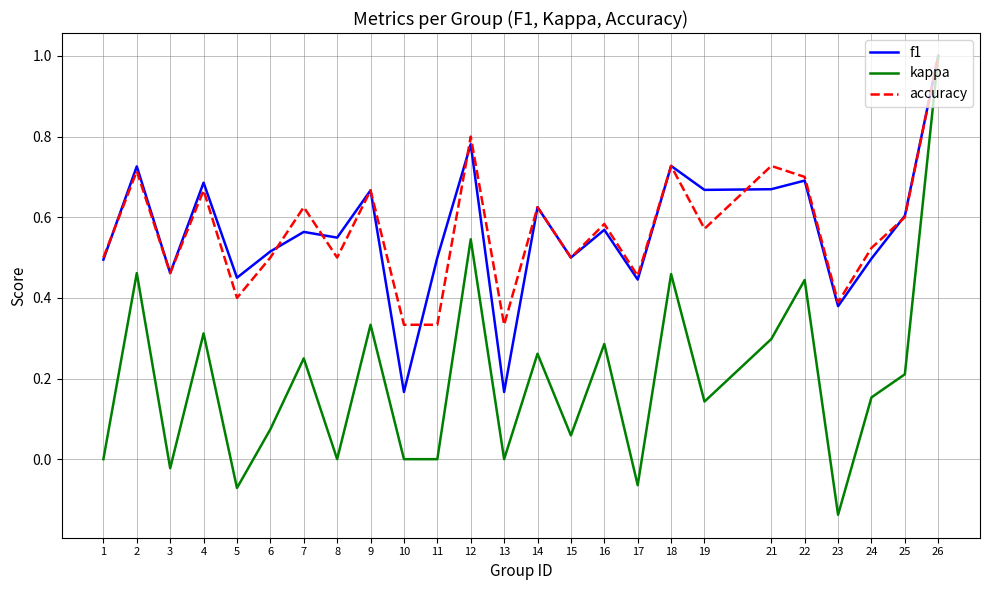

The kappa series shows 0.0 at 10. True or false?

True